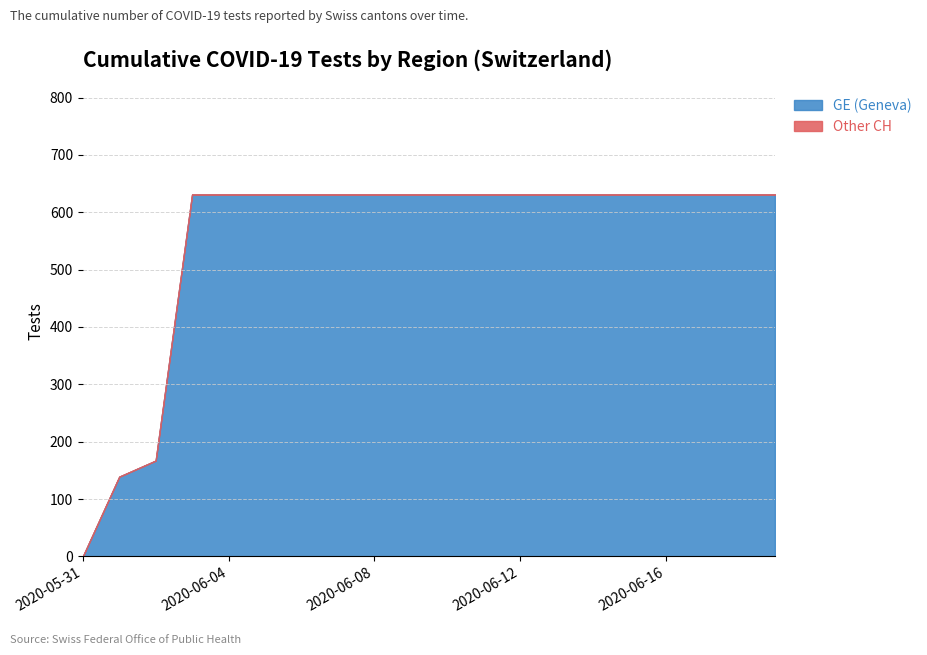

Rank the categories by GE value from lowest to highest.

2020-05-31, 2020-06-01, 2020-06-02, 2020-06-03, 2020-06-04, 2020-06-05, 2020-06-06, 2020-06-07, 2020-06-08, 2020-06-09, 2020-06-10, 2020-06-11, 2020-06-12, 2020-06-13, 2020-06-14, 2020-06-15, 2020-06-16, 2020-06-17, 2020-06-18, 2020-06-19